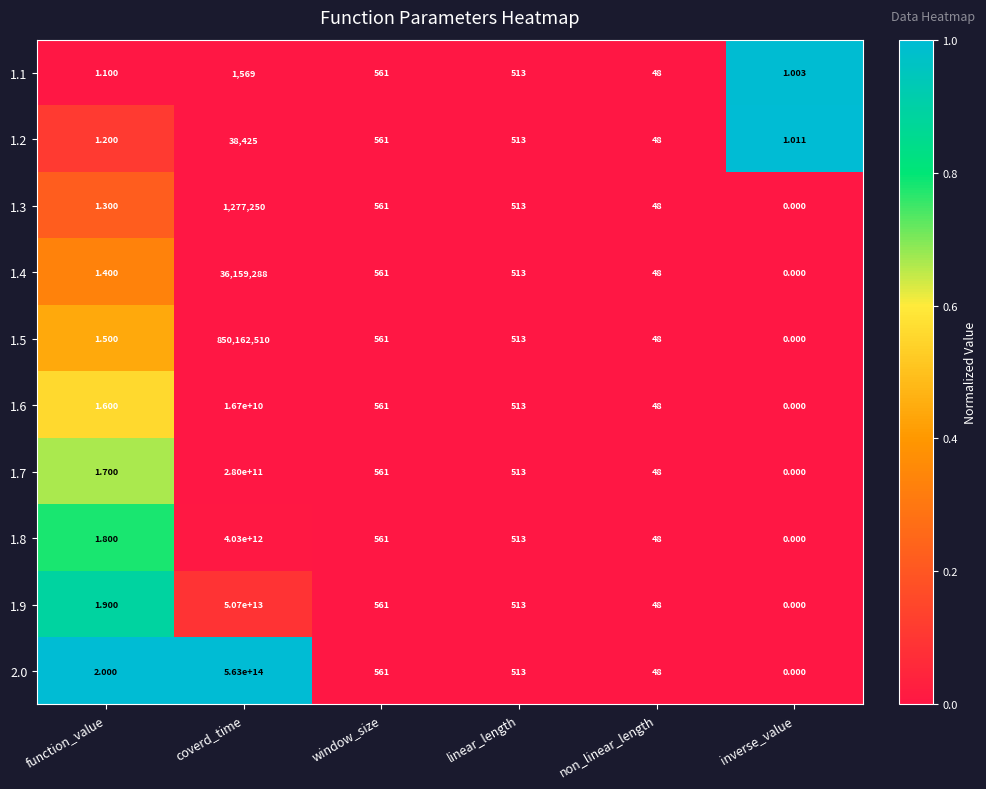

Which label corresponds to the largest value in the chart?

coverd_time